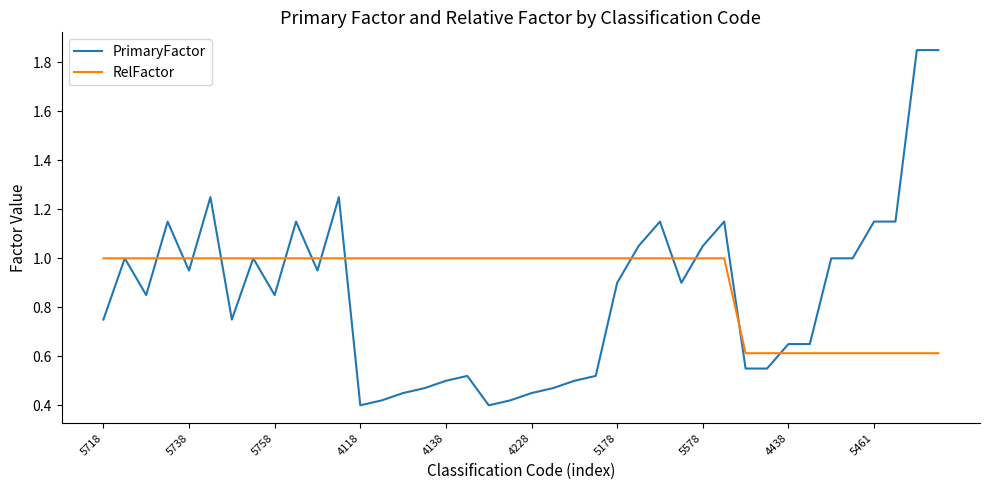

List the series in order of their peak value, highest first.

PrimaryFactor, RelFactor